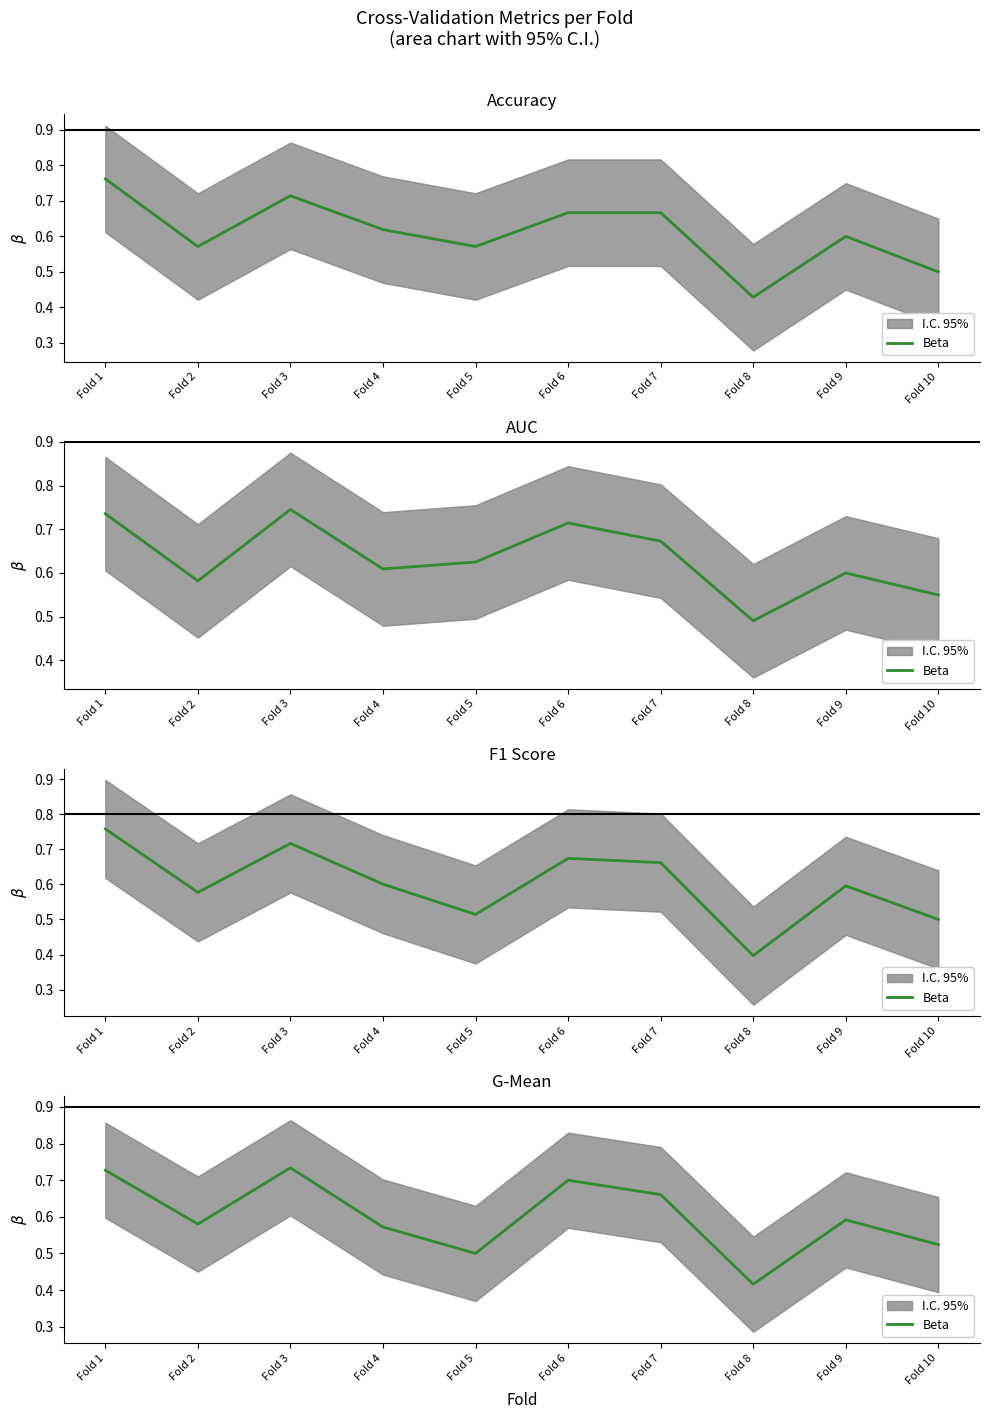

Reading right to left, extract all data points from this chart.

Fold 10=0.5	Fold 9=0.6	Fold 8=0.4	Fold 7=0.7	Fold 6=0.7	Fold 5=0.5	Fold 4=0.6	Fold 3=0.7	Fold 2=0.6	Fold 1=0.7